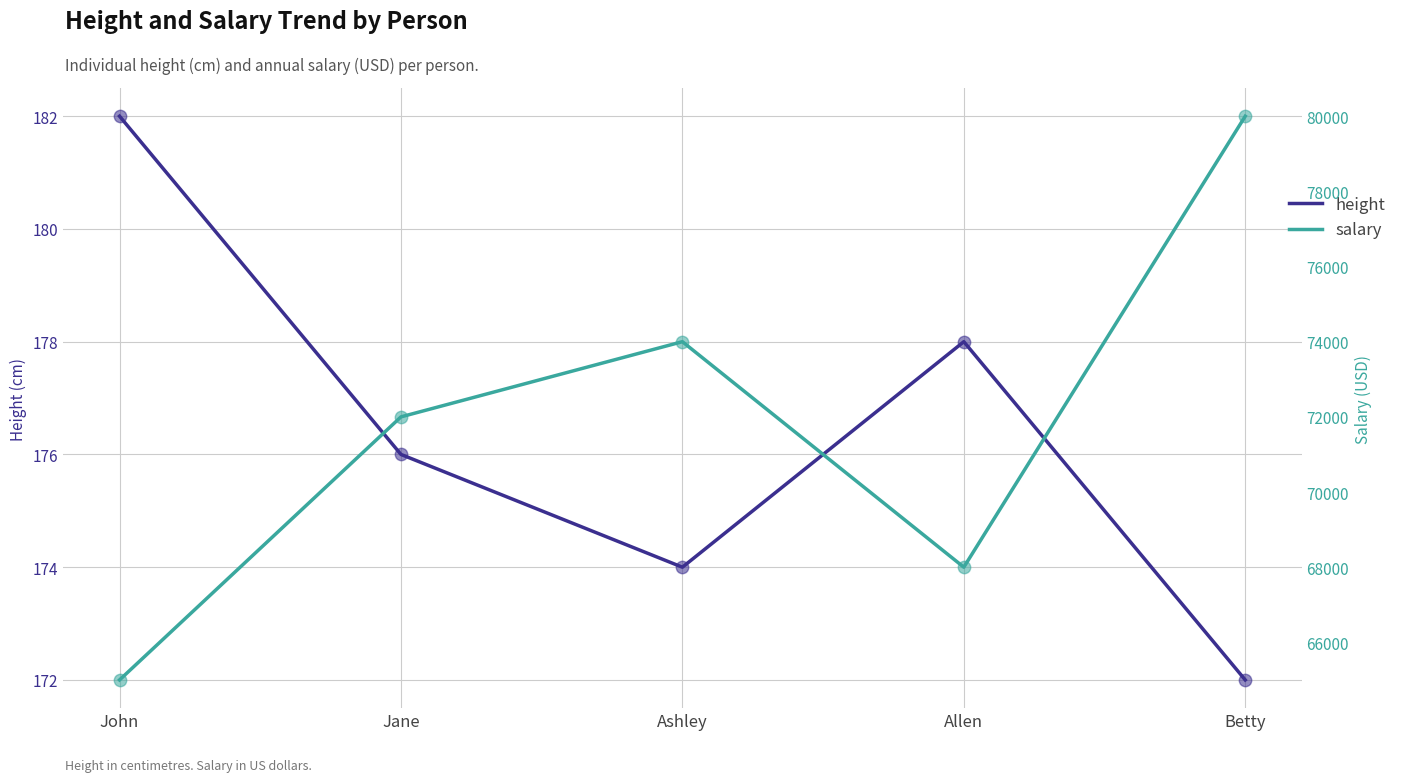

What is the total value across all series at Ashley?

74174